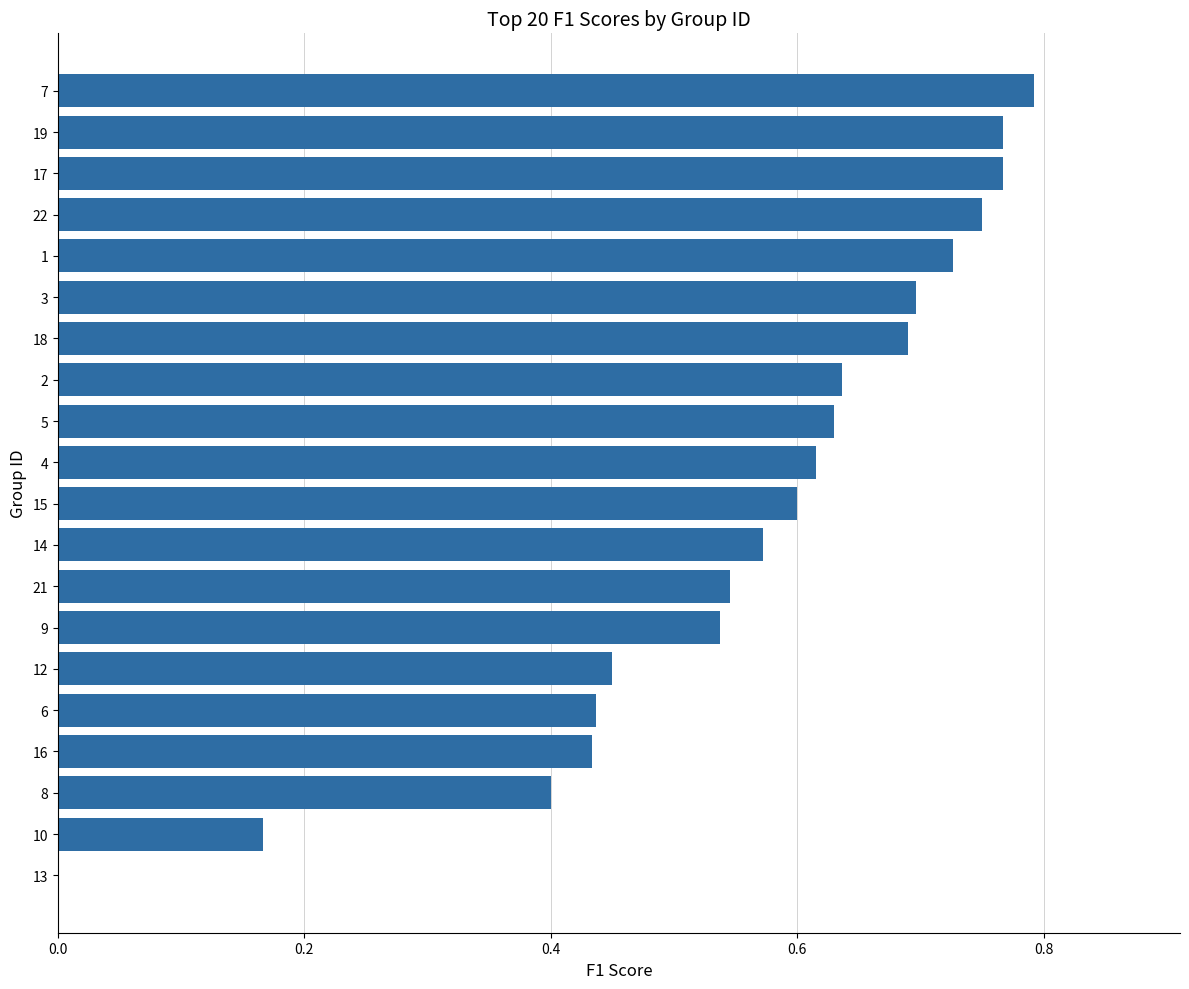

True or false: the data shows 0.9 at 2.

False